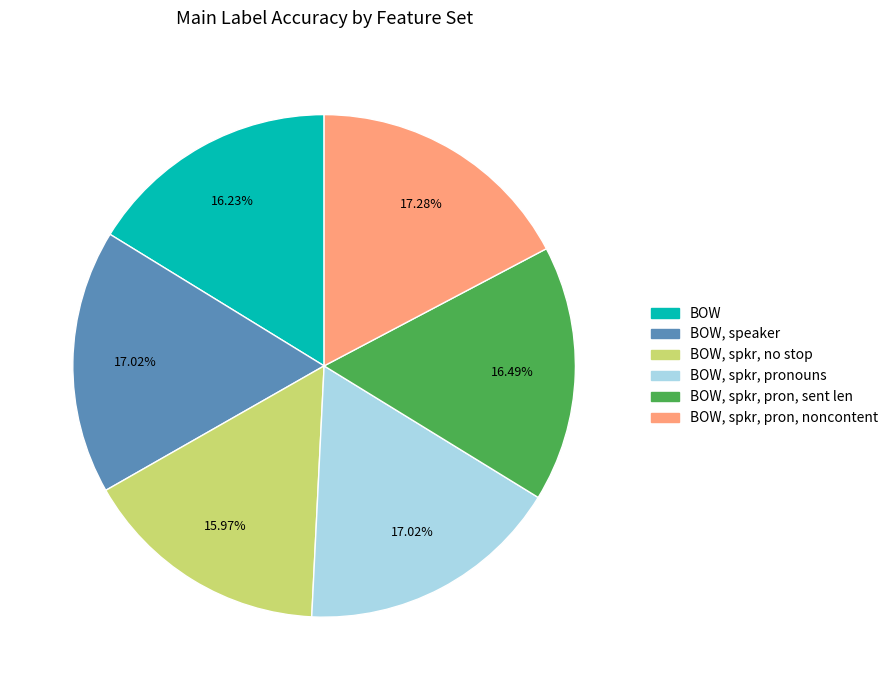

Between BOW, spkr, no stop and BOW, speaker, which is larger?

BOW, speaker